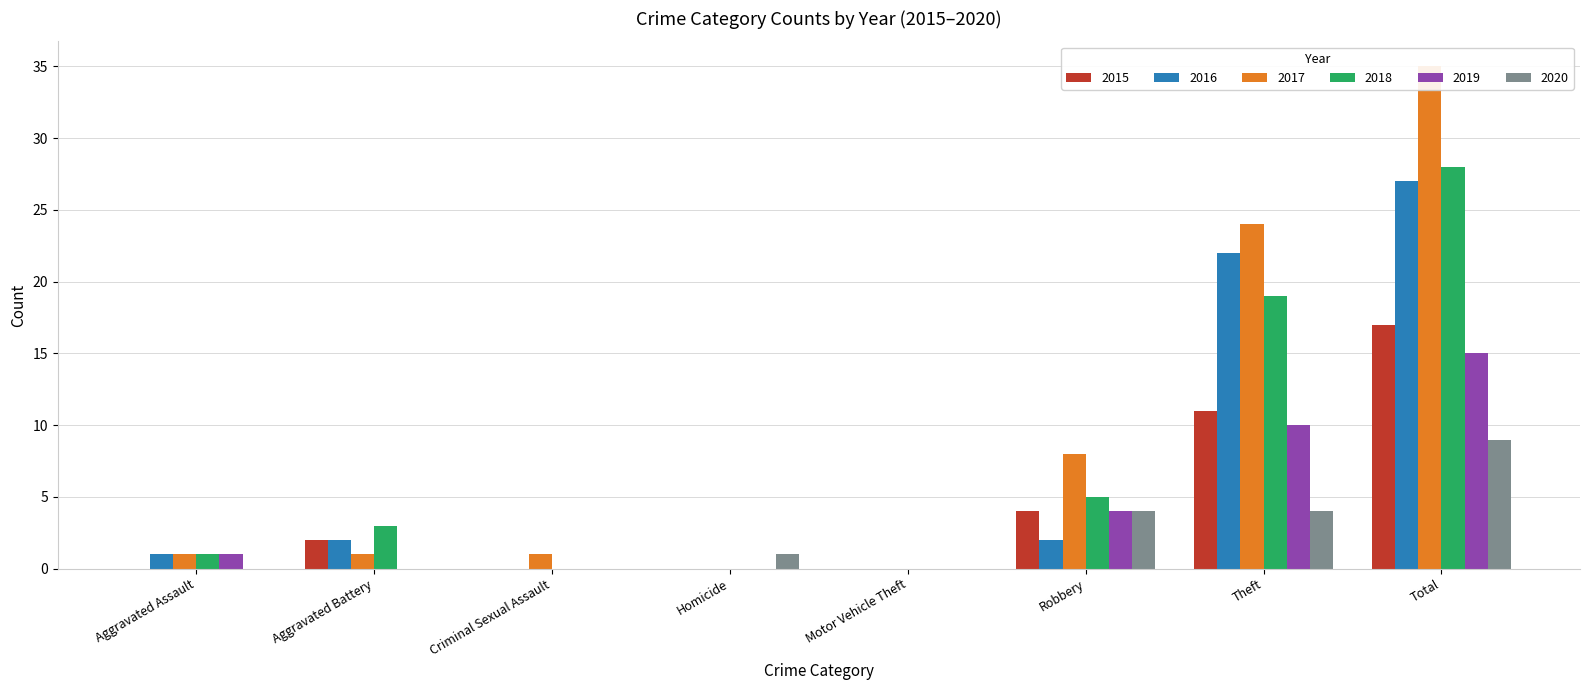

What is the approximate value of 2018 at Theft?

19